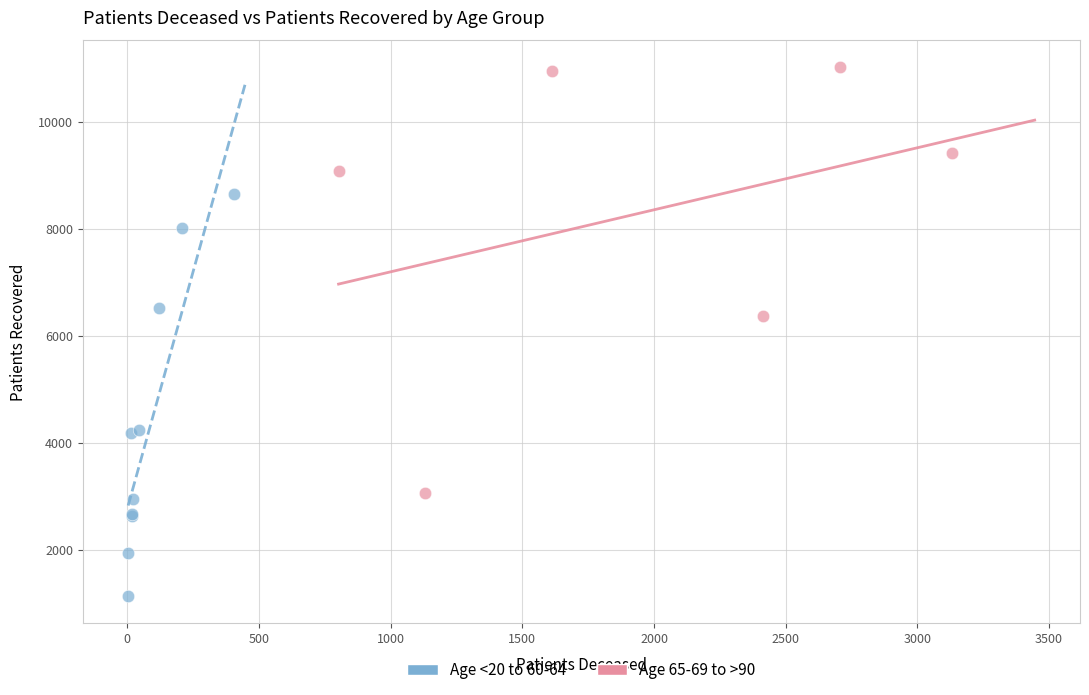

Which series contains the highest Y value?

Age 65-69 to >90